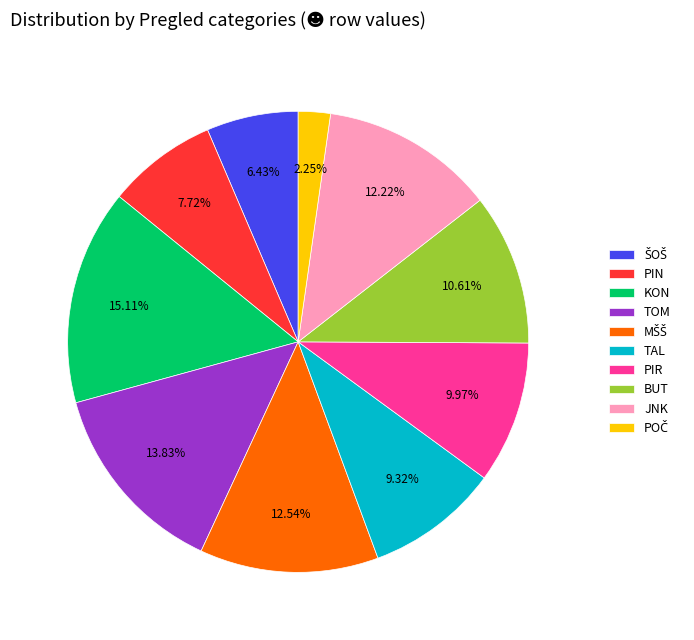

To the nearest percent, what is the average slice percentage?

10%